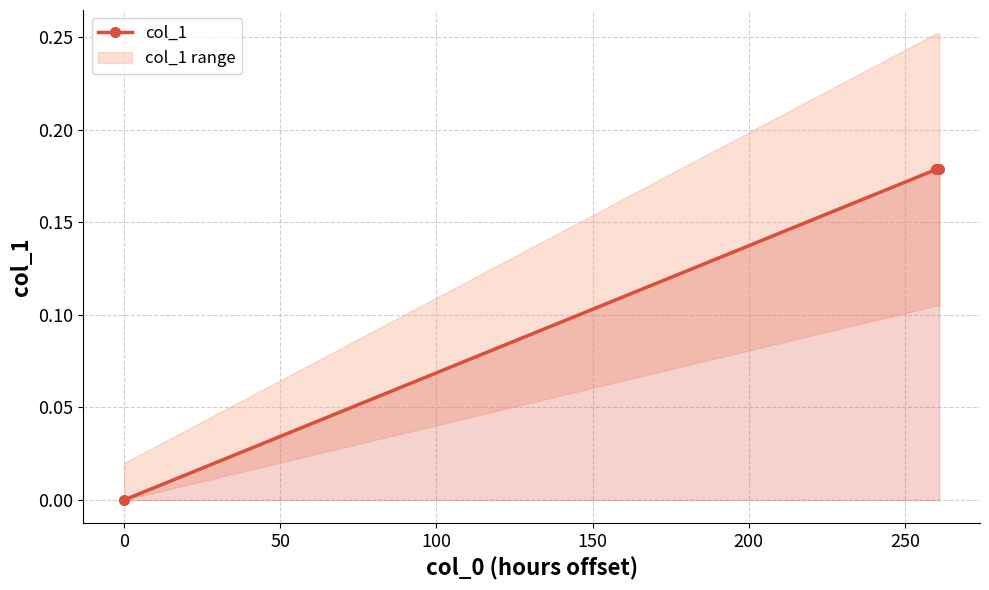

The value at 0 is -0.1. True or false?

False